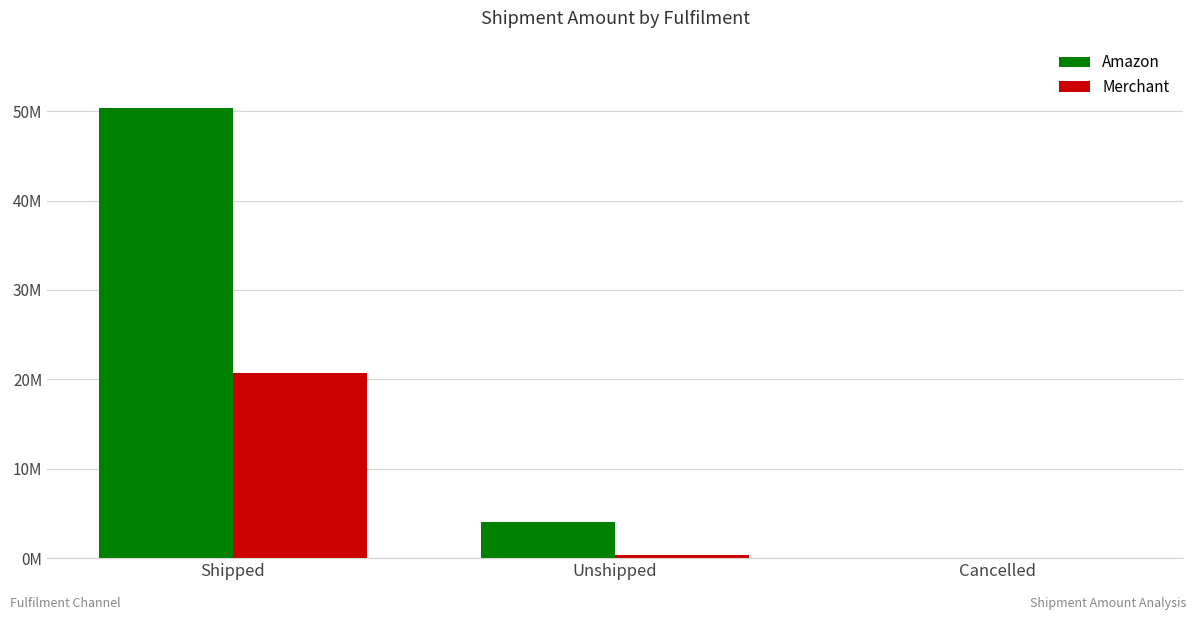

What is the difference between the maximum and second lowest values in the Amazon series?

46341717